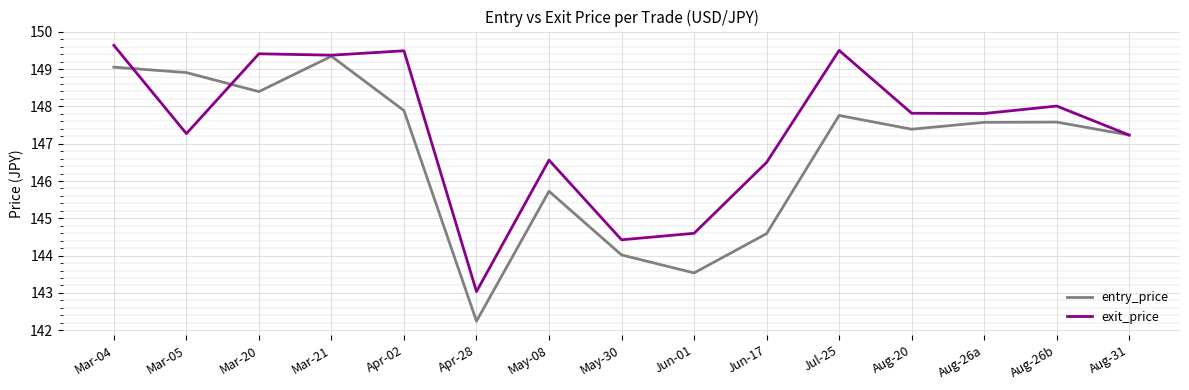

What is the maximum value for entry_price?

149.3